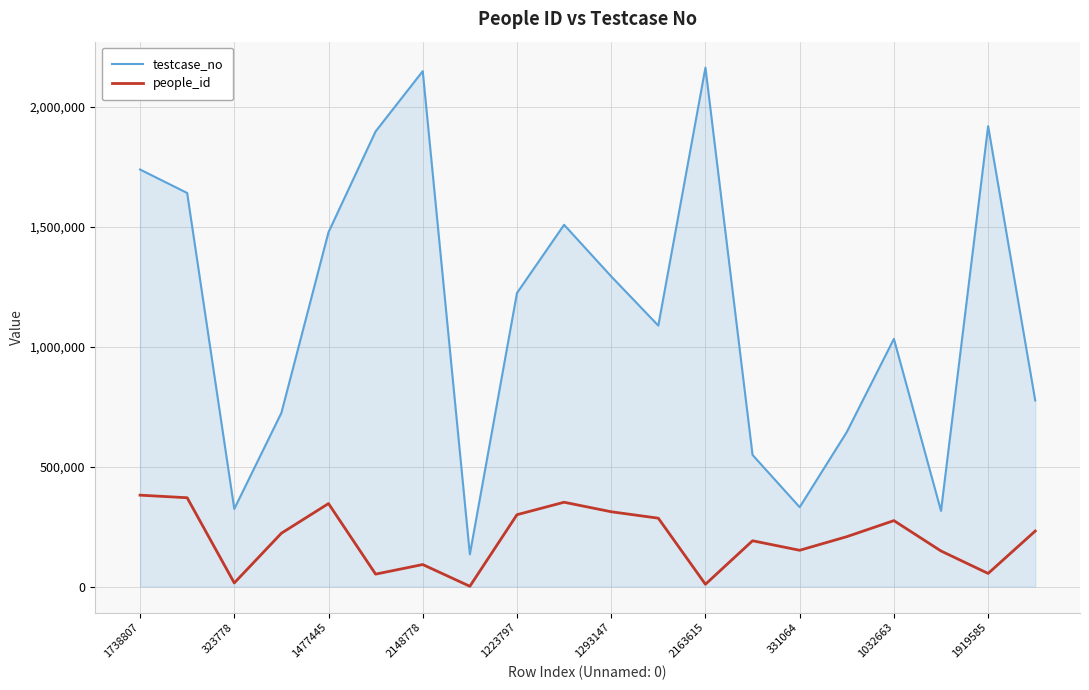

List the series in order of their overall mean, lowest first.

people_id, testcase_no